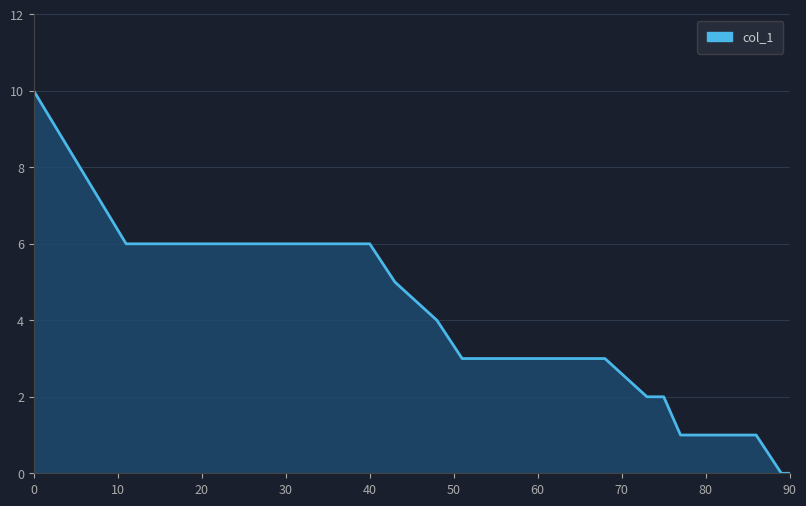

What is the difference between the second highest and minimum values?

6